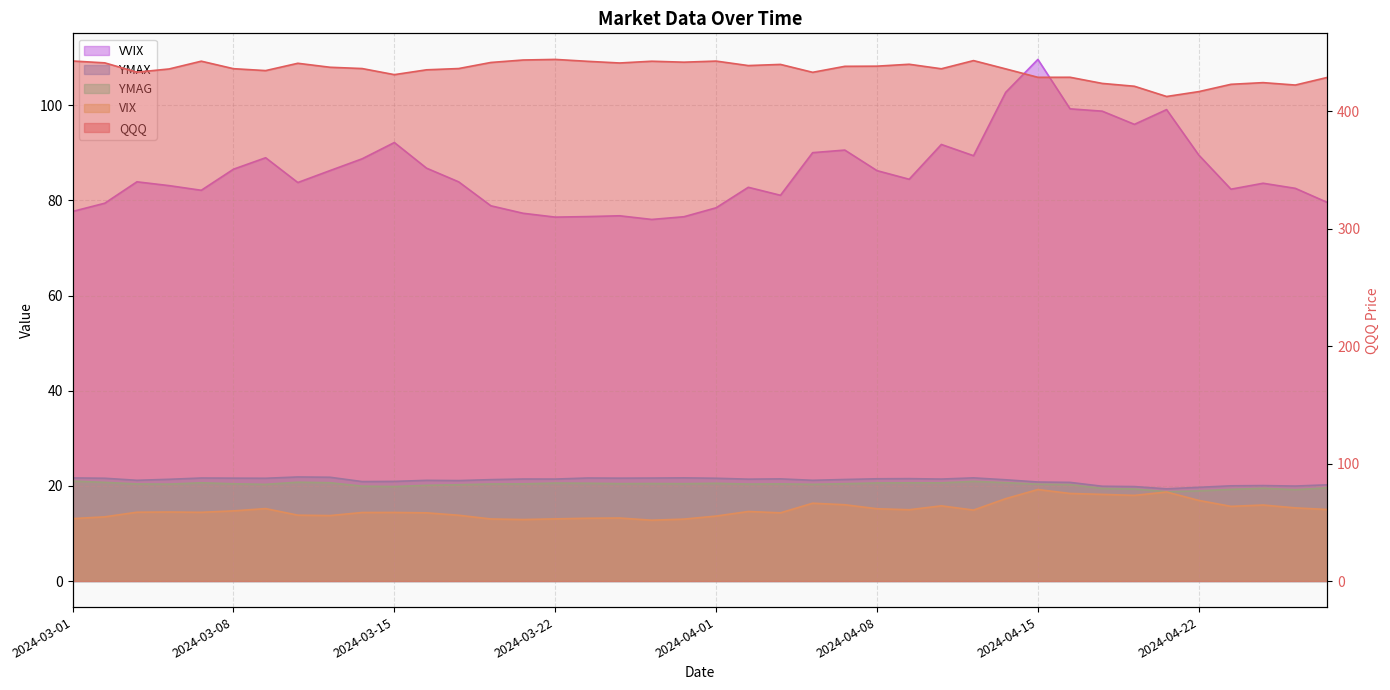

True or false: YMAG and VIX intersect in this chart.

False